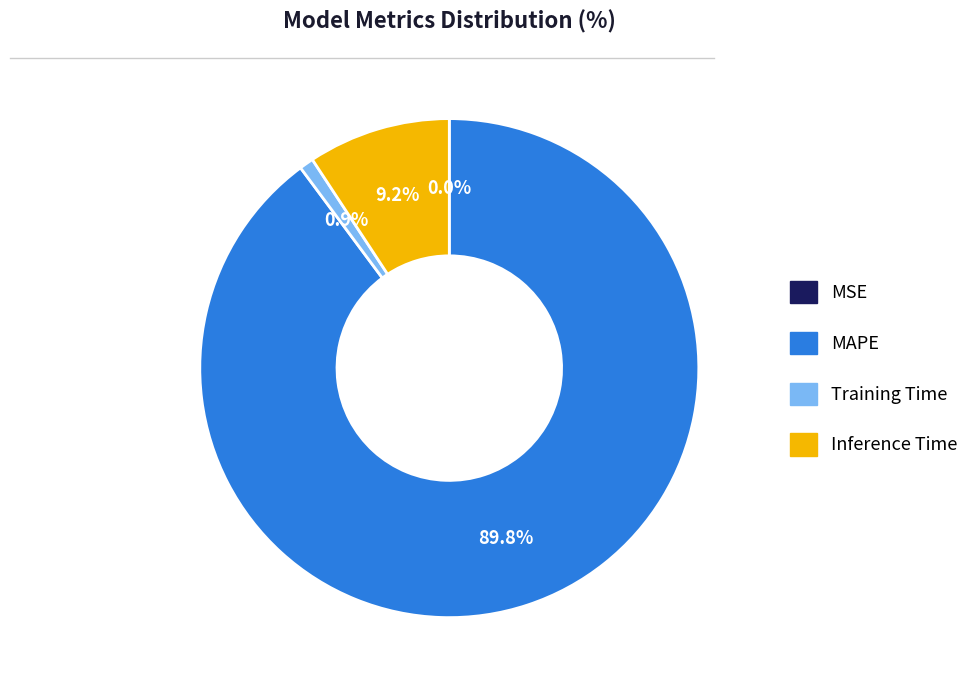

True or false: MAPE accounts for 80% of the total.

False